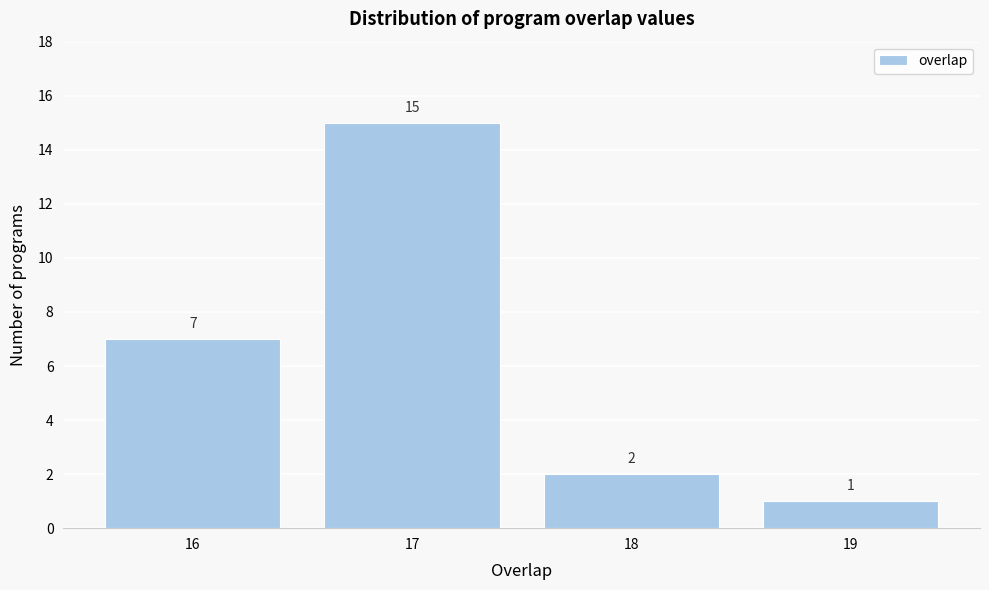

How tall is the bar that spans 15.5 to 16.5 on the x-axis?

7